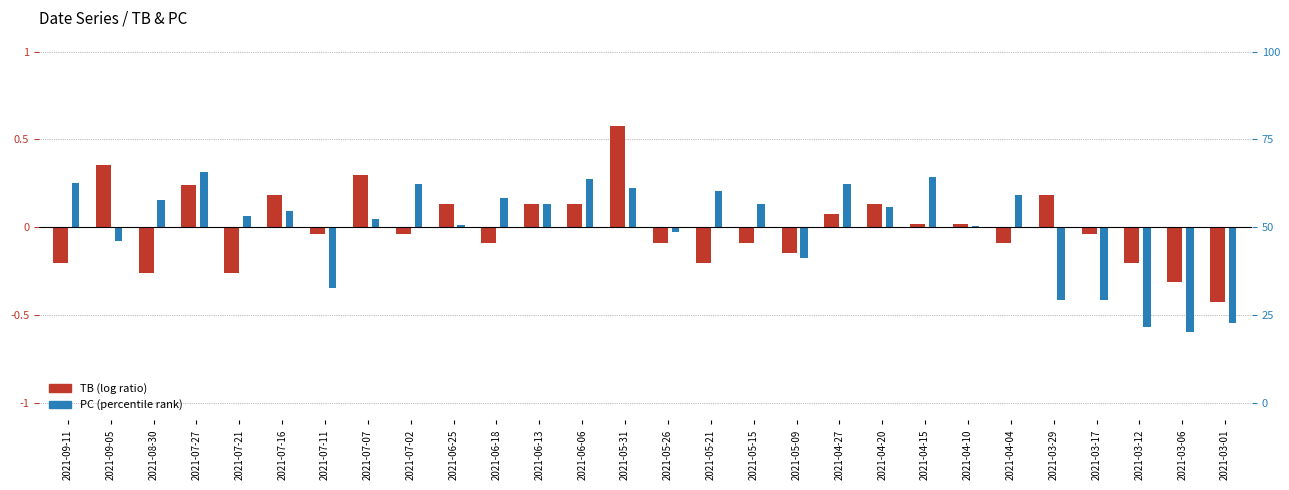

How many positive values does the PC (percentile rank) series have?

19